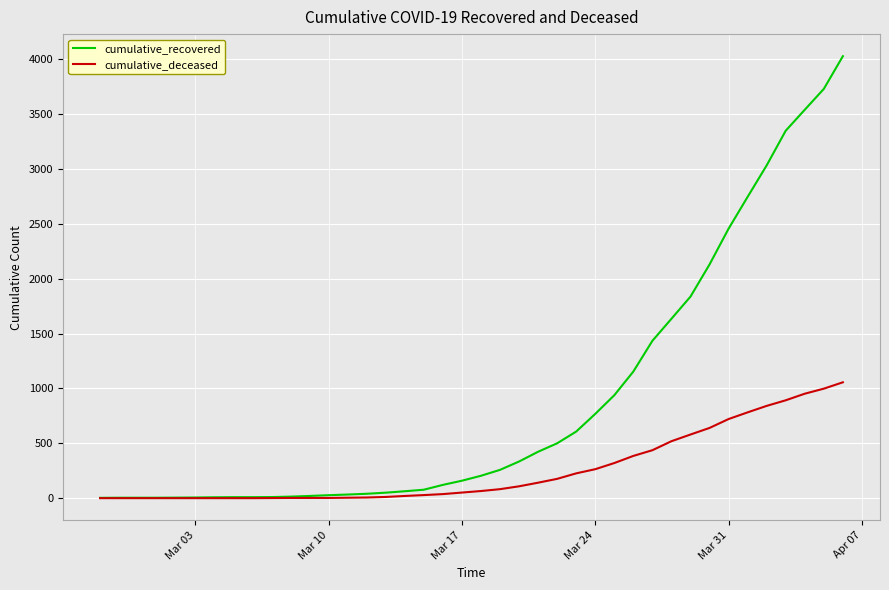

What is the maximum value for cumulative_recovered?

4028